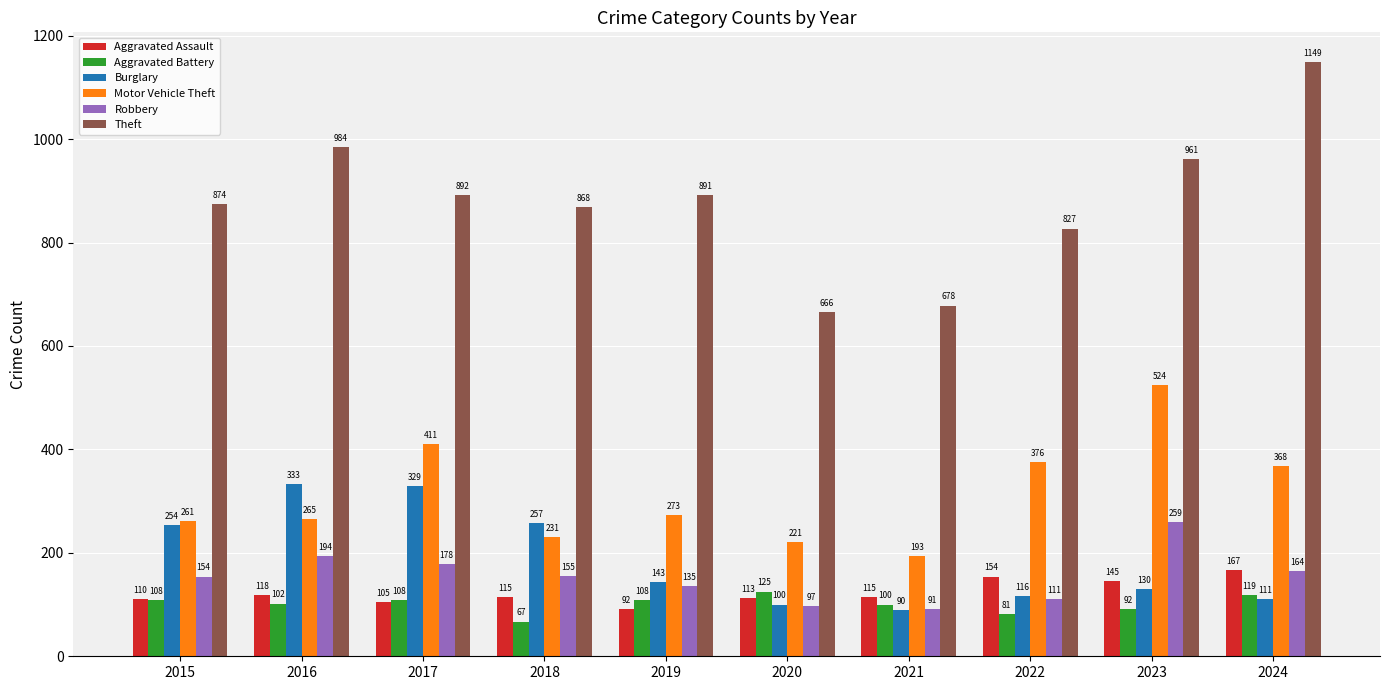

Which category has the lowest value across all series?

2018